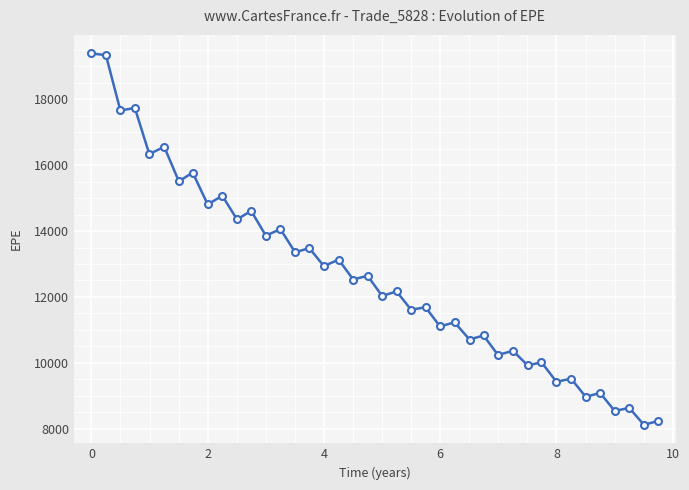

What is the sum of all values?

505613.2